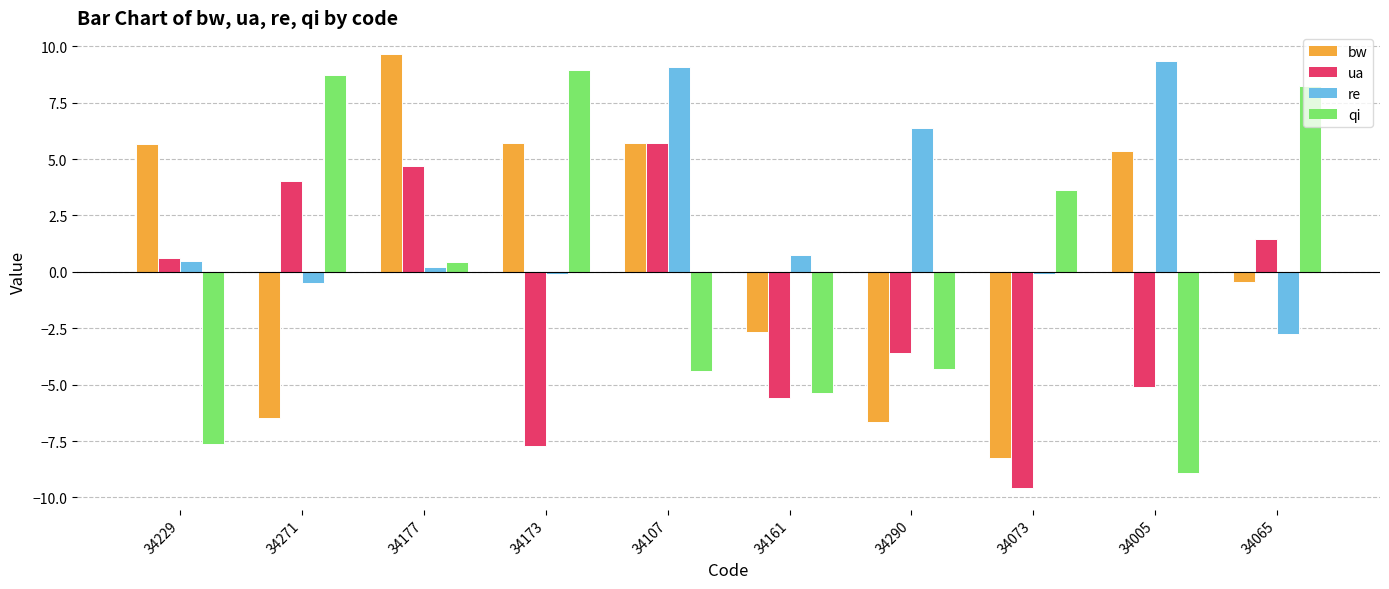

Which series has the largest total across all categories?

re